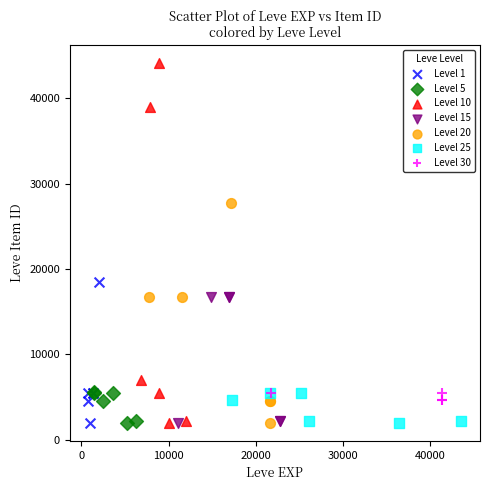

Which series has the largest Y range (max minus min)?

Level 10